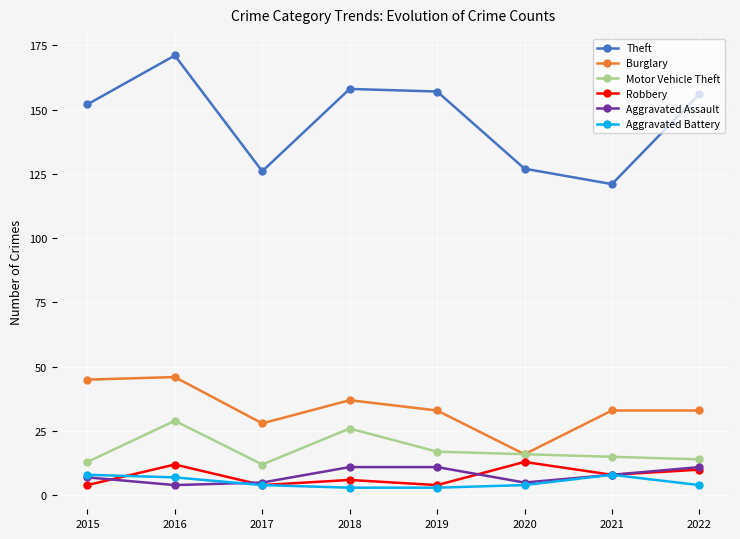

Does the chart display data point markers on the line(s)?

Yes